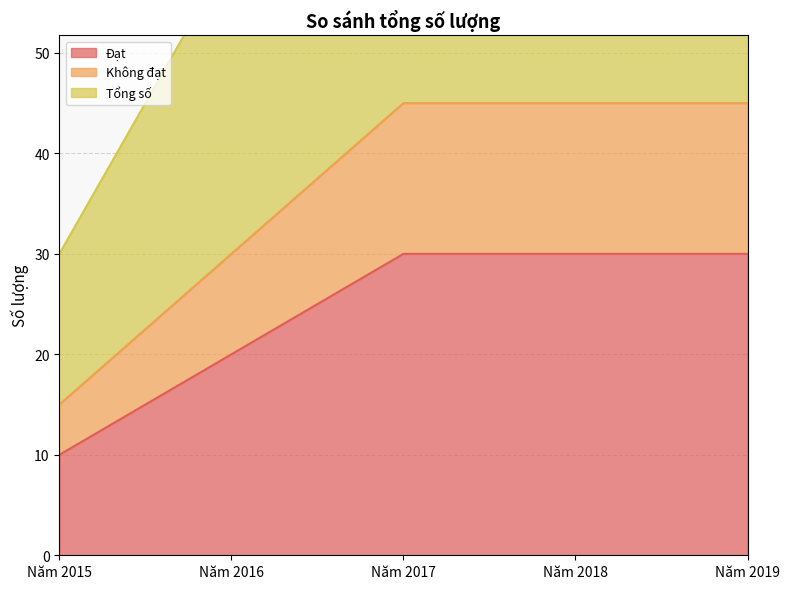

Where is Tổng số nearest to the value 60?

Năm 2016